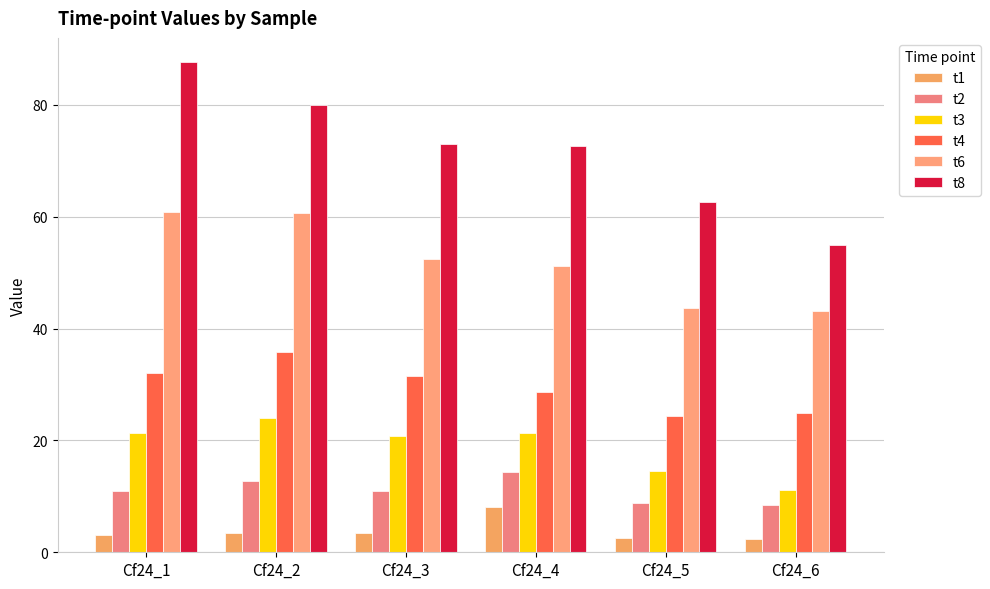

Which category has the highest value in the t8 series?

Cf24_1